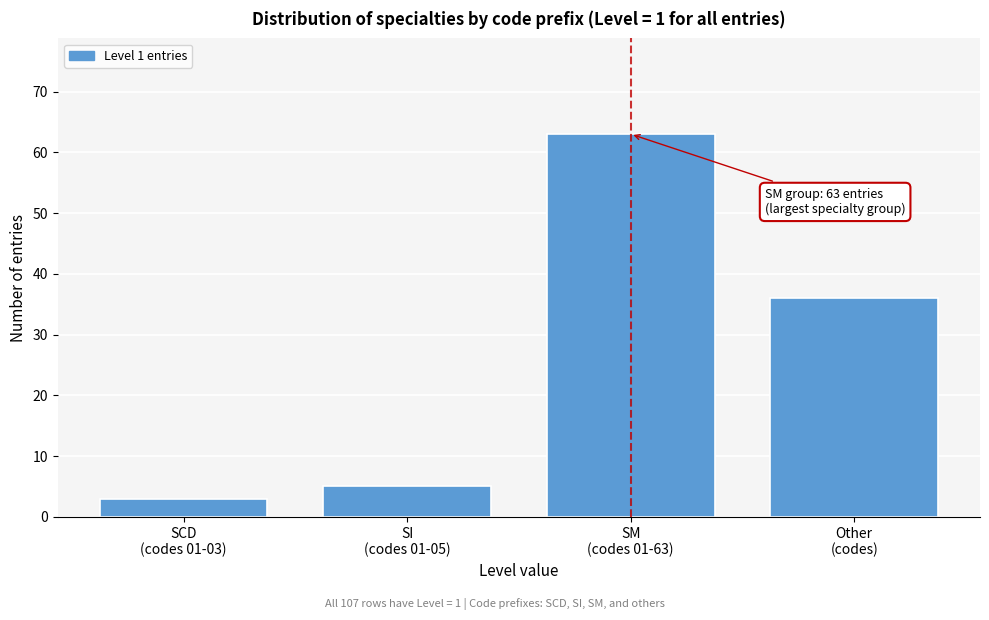

Reading left to right, extract all data points from this chart.

3	5	63	36